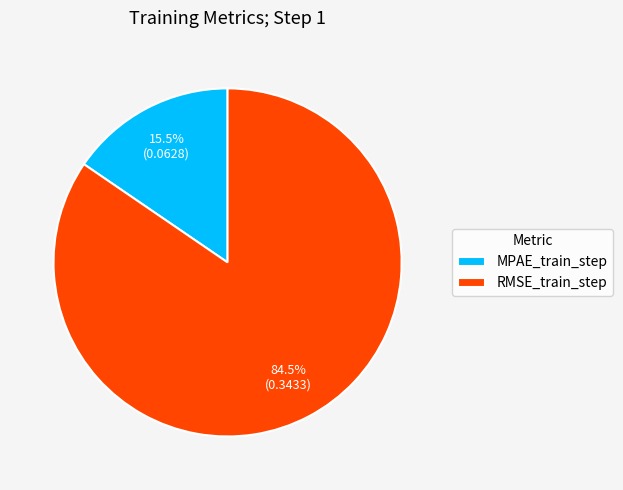

Which category has the smallest portion of the pie?

MPAE_train_step